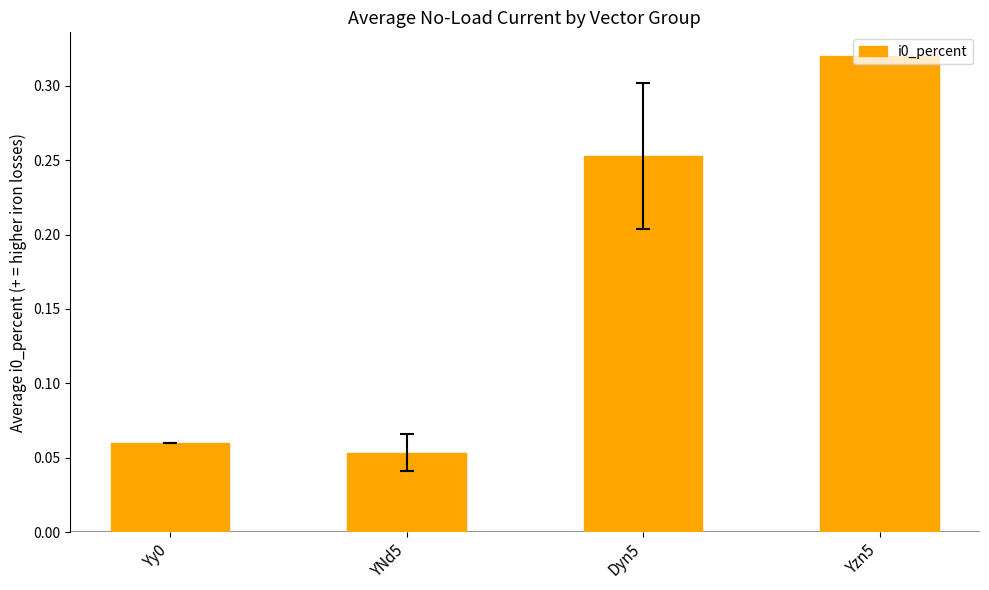

Where is the data nearest to the value 0?

YNd5